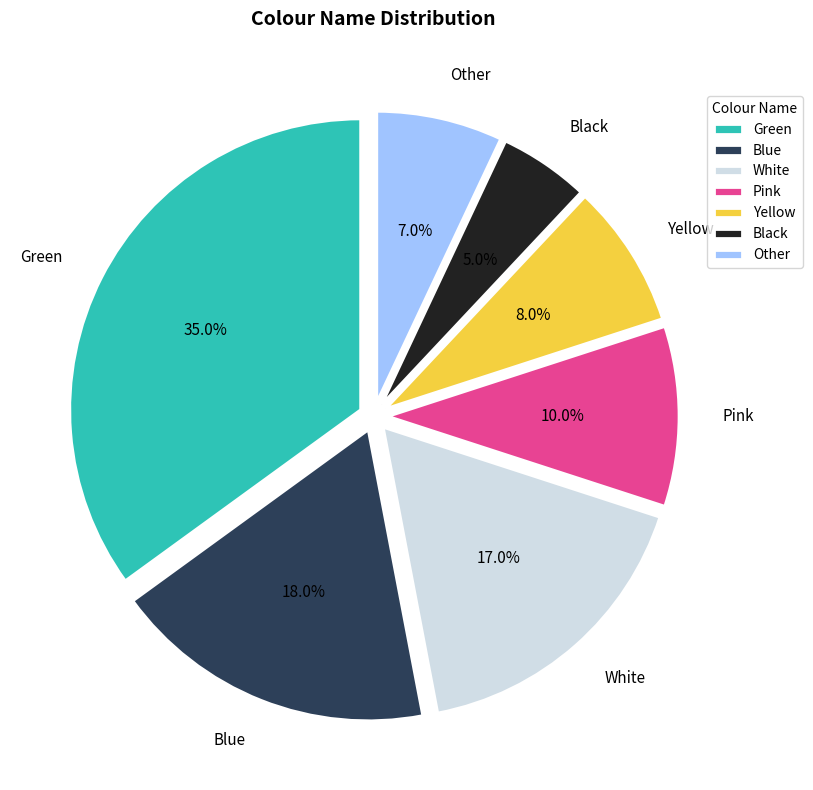

Which slice is the smallest?

Black